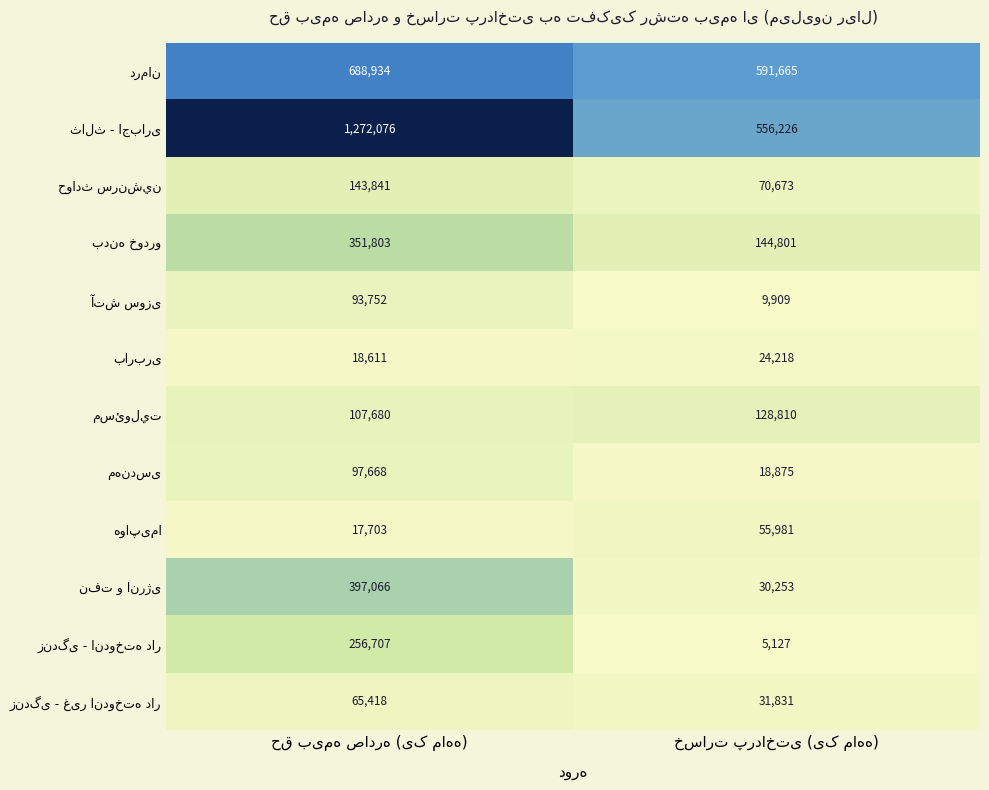

Which category has the lowest value across all series?

خسارت پرداختی (یک ماهه)